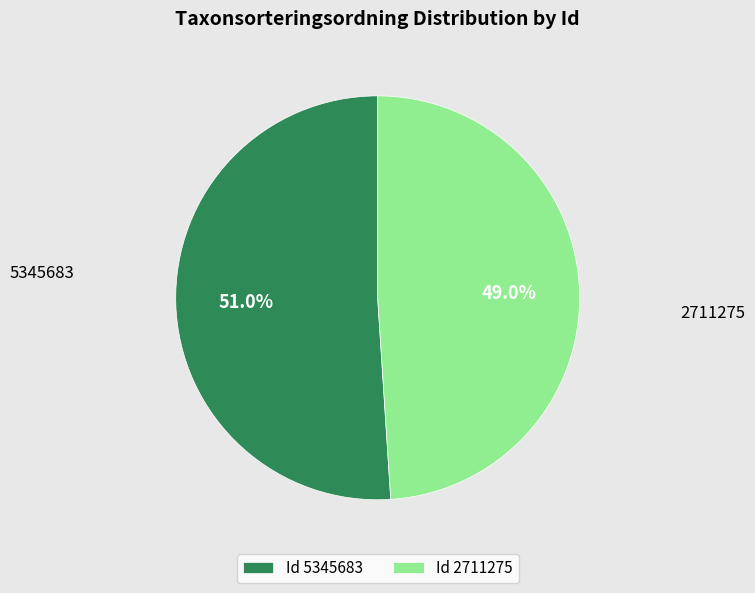

How much of the chart is everything except Id 5345683?

49.0%